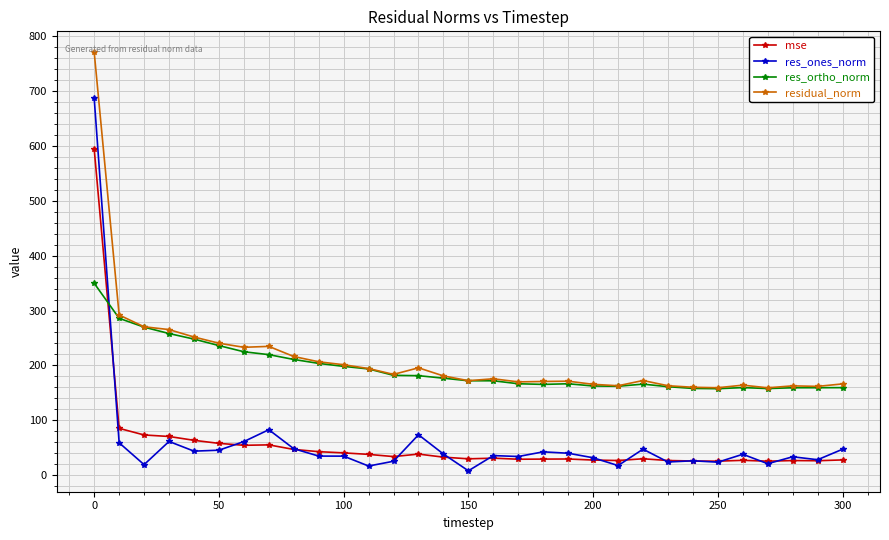

What is the value of the residual_norm point at the 15th from the left?

180.8